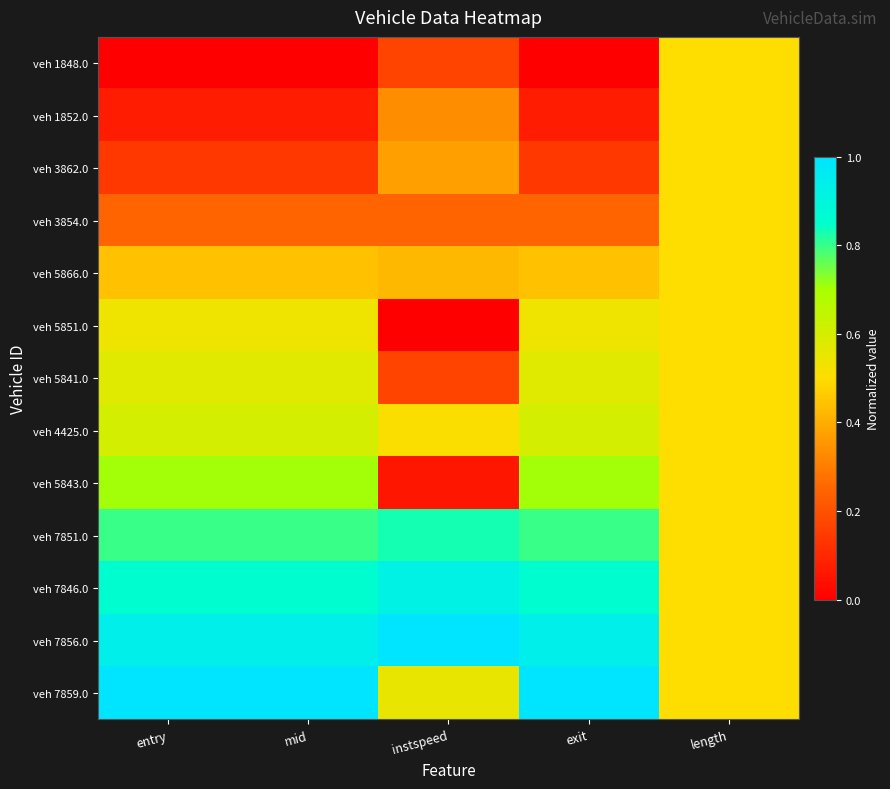

Reading right to left, transcribe all the data shown in this chart.

veh 1848.0: length=0.5	exit=0.0	instspeed=0.2	mid=0.0	entry=0.0
veh 1852.0: length=0.5	exit=0.1	instspeed=0.3	mid=0.1	entry=0.1
veh 3862.0: length=0.5	exit=0.1	instspeed=0.4	mid=0.1	entry=0.1
veh 3854.0: length=0.5	exit=0.2	instspeed=0.2	mid=0.2	entry=0.2
veh 5866.0: length=0.5	exit=0.4	instspeed=0.4	mid=0.4	entry=0.4
veh 5851.0: length=0.5	exit=0.5	instspeed=0.0	mid=0.5	entry=0.5
veh 5841.0: length=0.5	exit=0.6	instspeed=0.2	mid=0.6	entry=0.6
veh 4425.0: length=0.5	exit=0.6	instspeed=0.5	mid=0.6	entry=0.6
veh 5843.0: length=0.5	exit=0.7	instspeed=0.1	mid=0.7	entry=0.7
veh 7851.0: length=0.5	exit=0.8	instspeed=0.8	mid=0.8	entry=0.8
veh 7846.0: length=0.5	exit=0.9	instspeed=0.9	mid=0.9	entry=0.9
veh 7856.0: length=0.5	exit=0.9	instspeed=1.0	mid=0.9	entry=0.9
veh 7859.0: length=0.5	exit=1.0	instspeed=0.6	mid=1.0	entry=1.0